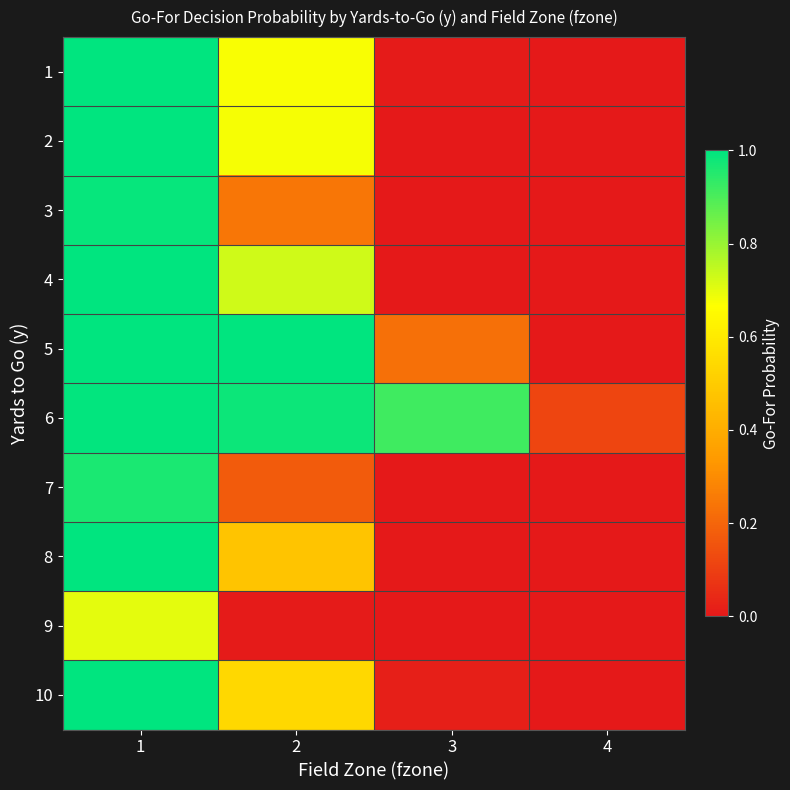

Which series changed the most between 1 and 4?

4